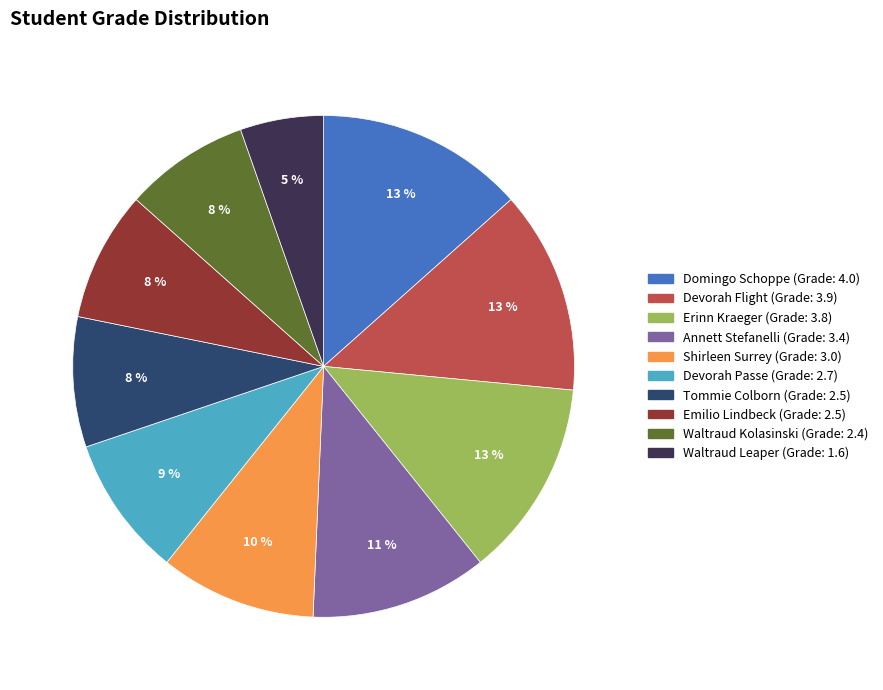

Is there a majority slice in this chart?

No